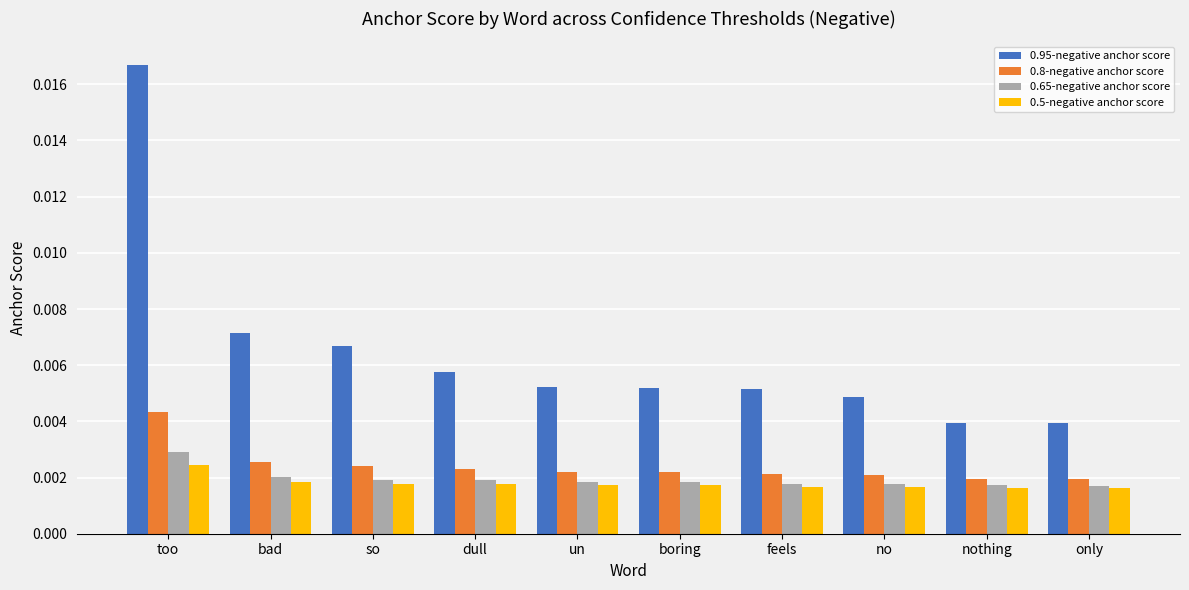

What is the label of the 5th bar from the right?

boring